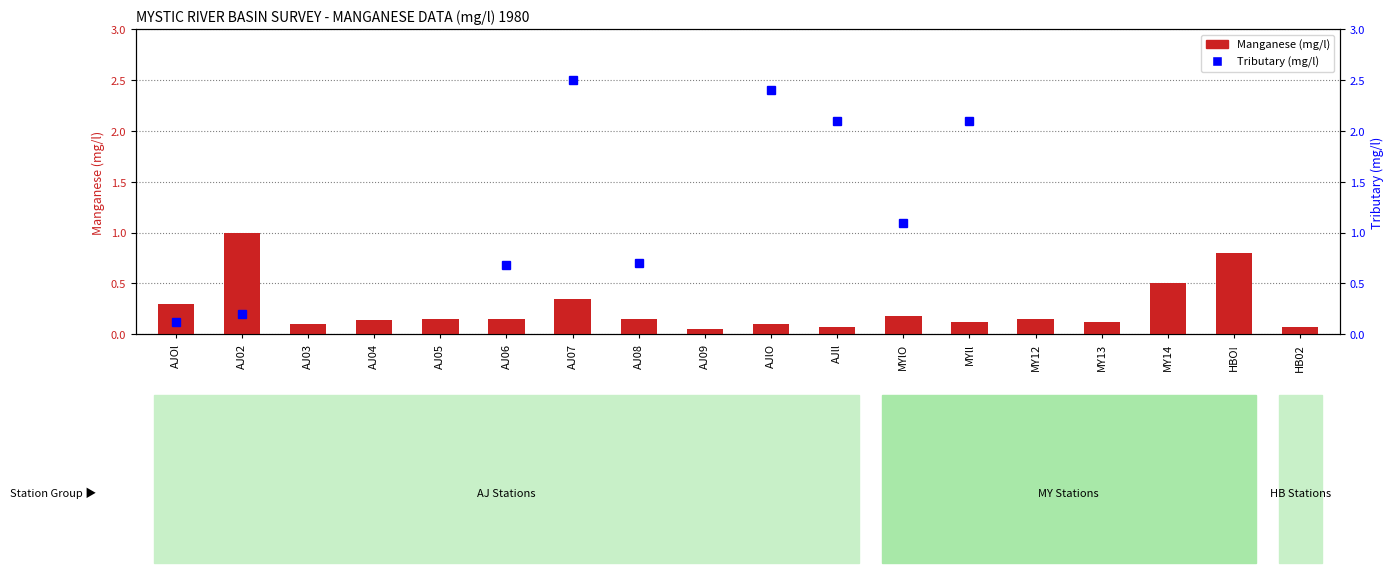

Reading right to left, what are all the values shown in this chart?

HB02=0.1	HBO!=0.8	MY14=0.5	MY13=0.1	MY12=0.1	MYll=0.1	MYlO=0.2	AJll=0.1	AJlO=0.1	AJ09=0.1	AJ08=0.1	AJ07=0.3	AJ06=0.1	AJ05=0.1	AJ04=0.1	AJ03=0.1	AJ02=1.0	AJOl=0.3